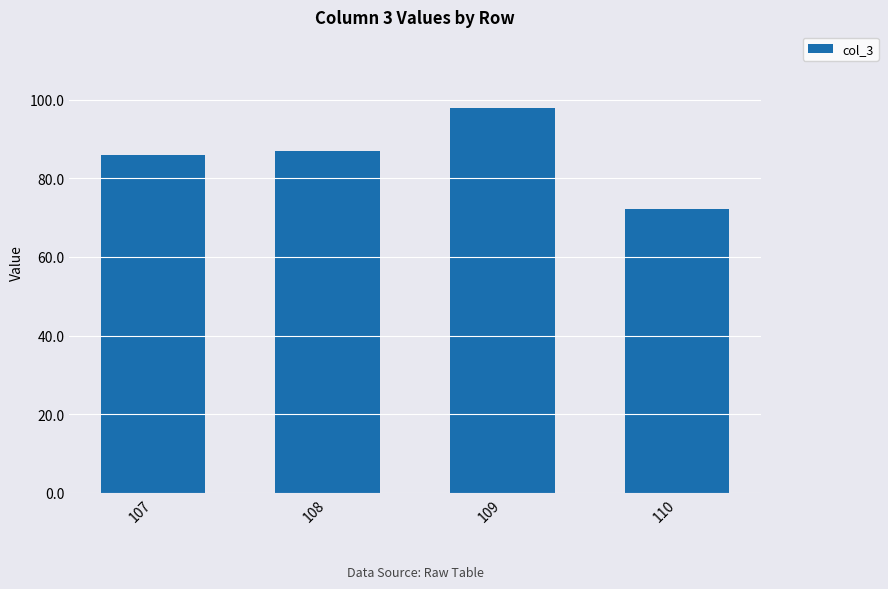

Rank the categories by value from lowest to highest.

110, 107, 108, 109